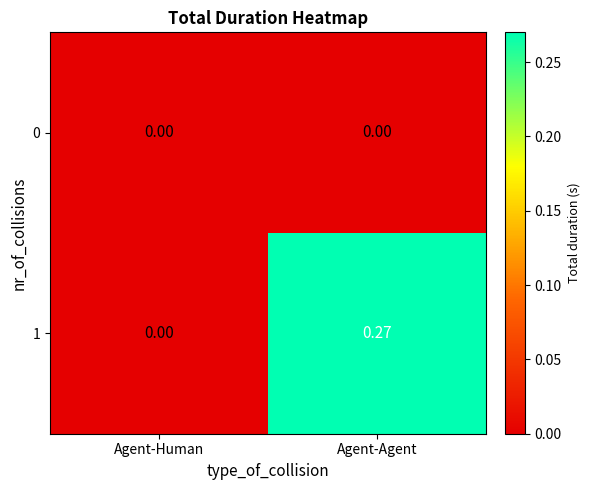

Which series has the widest spread of values?

1